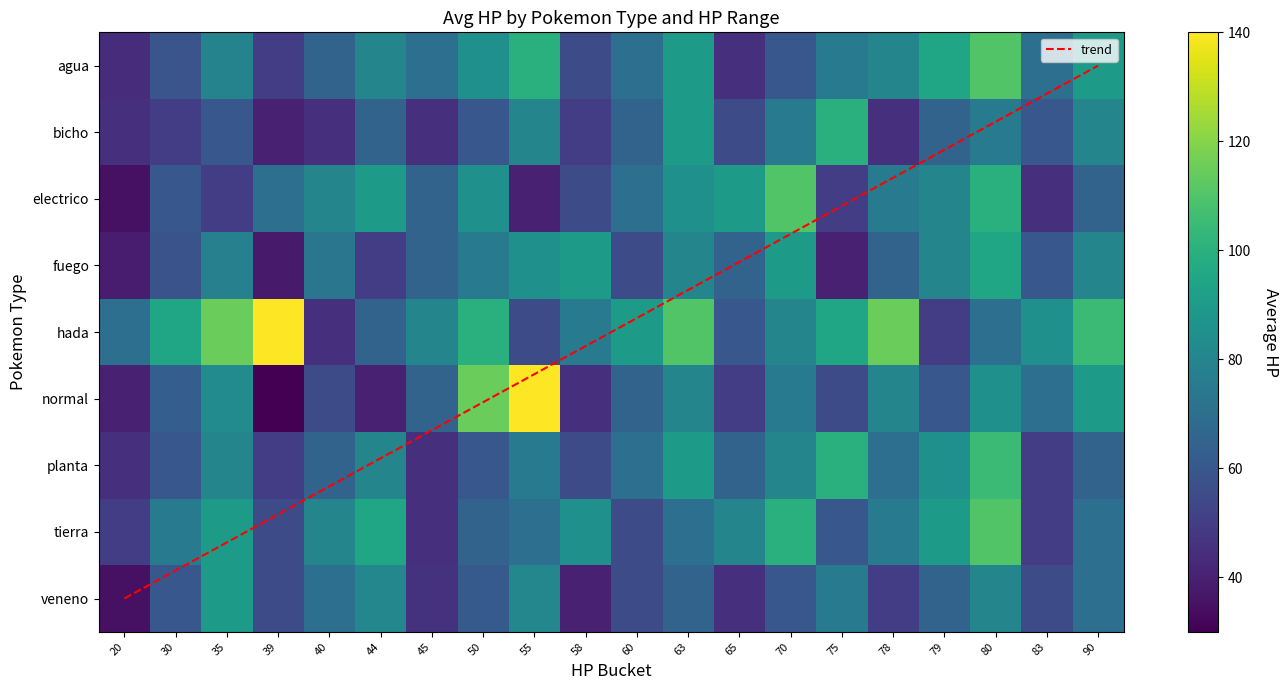

What is the total value across all series at 58?

550